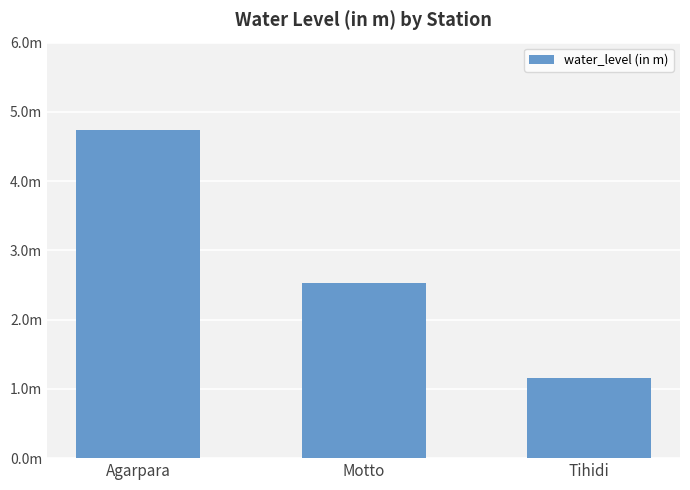

Does the chart contain any negative values?

No